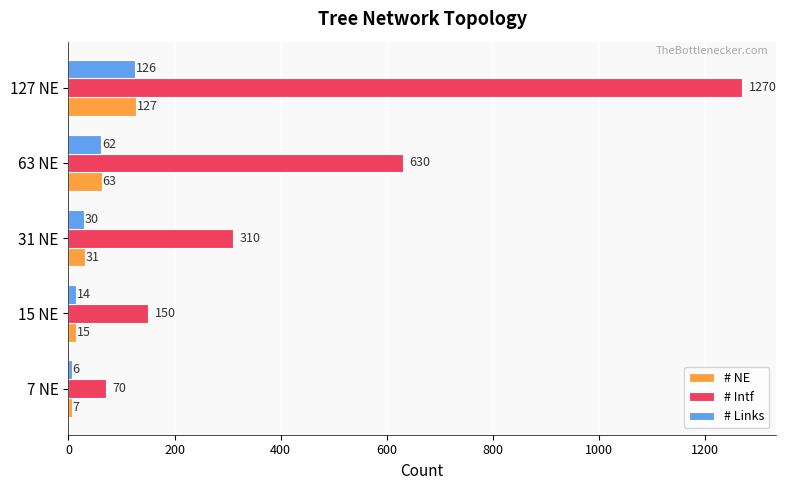

What is the difference between the maximum and minimum values in the # Intf series?

1200